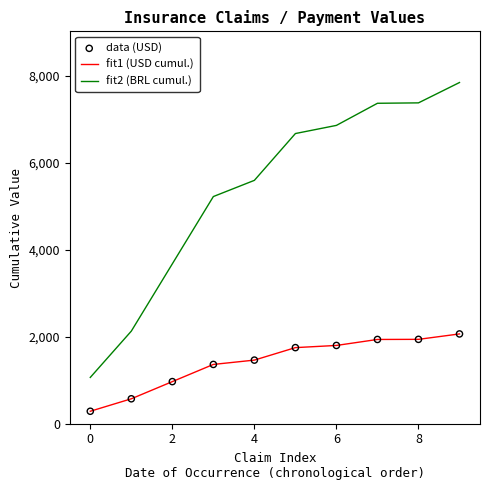

Which series has the largest range (max minus min)?

fit2 (BRL cumul.)